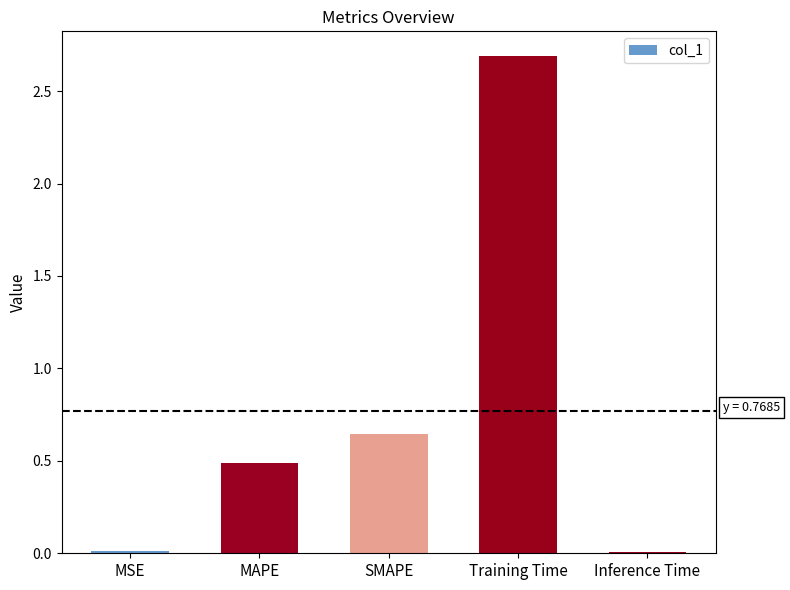

Which has a higher value, MSE or Training Time?

Training Time